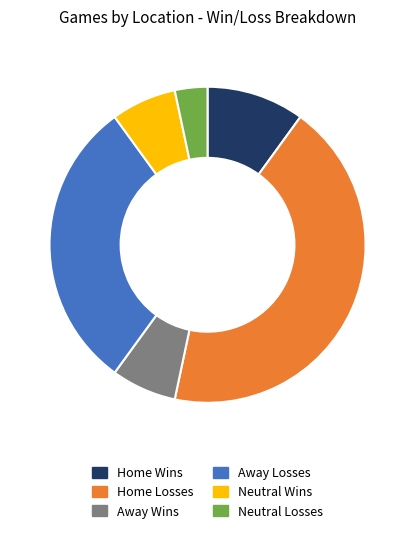

Does any single category account for the majority?

No